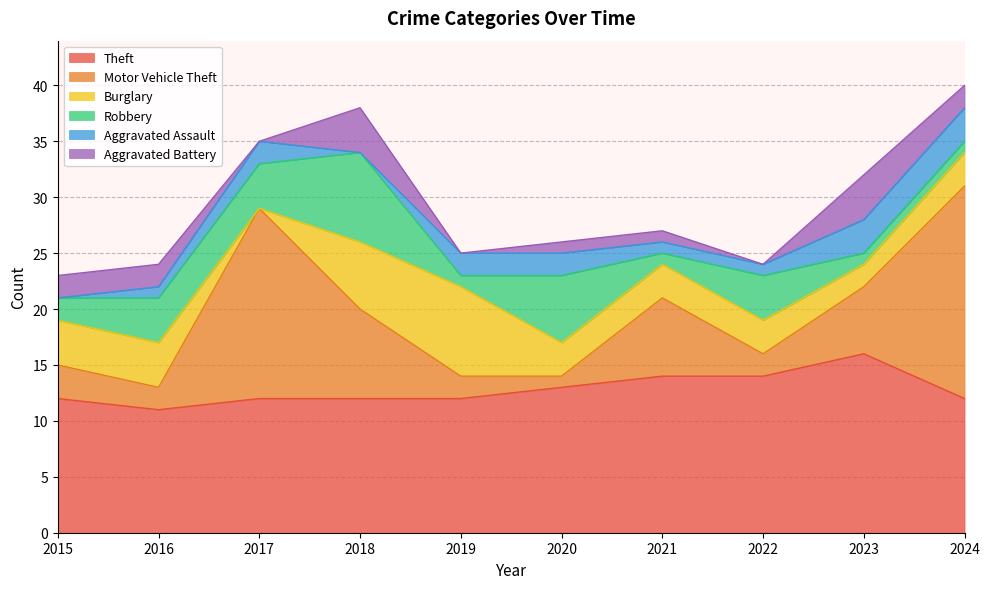

How many distinct data groups are displayed?

6